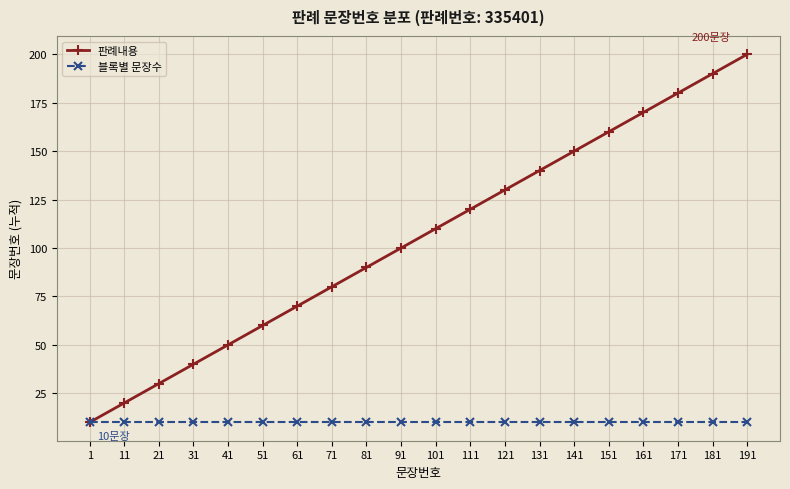

Does the chart display data point markers on the line(s)?

Yes